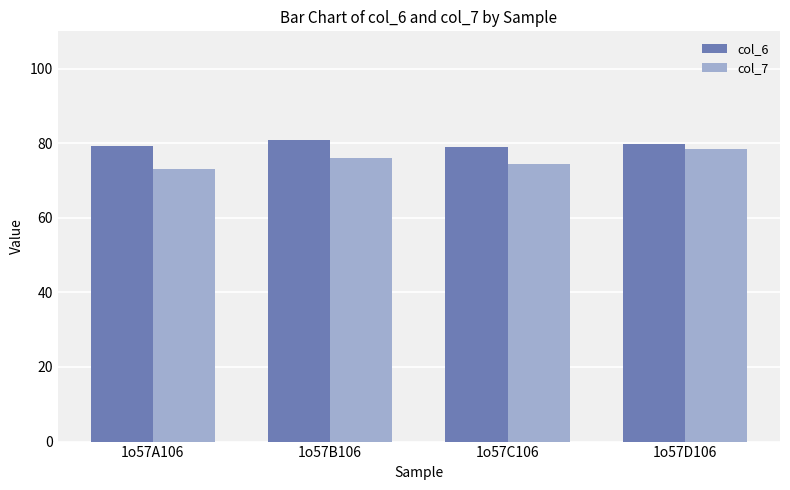

What is the minimum value for col_7?

73.1